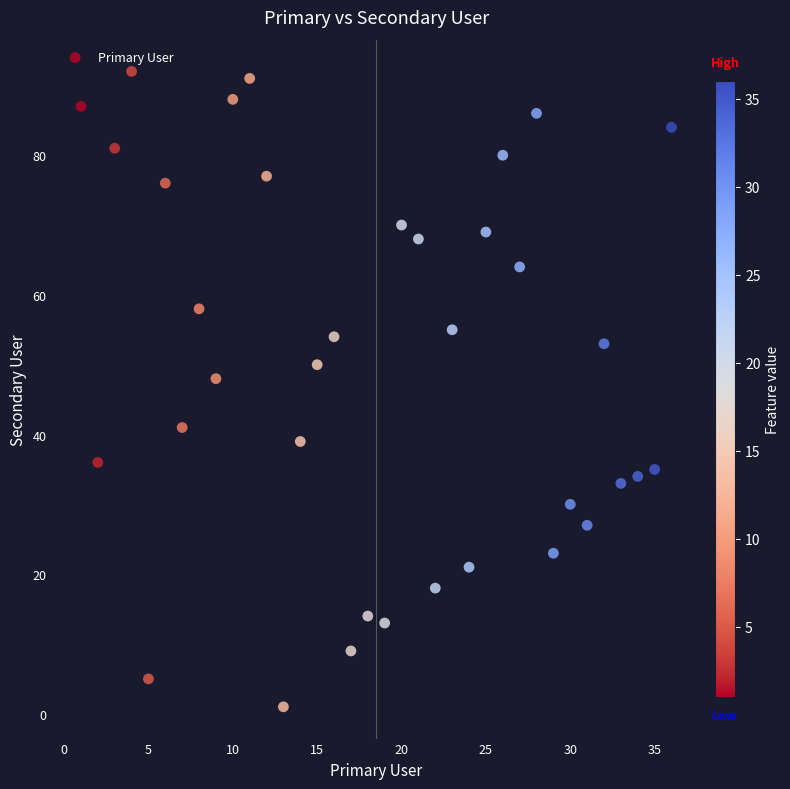

What Y value in the scatter plot is closest to 46?

48